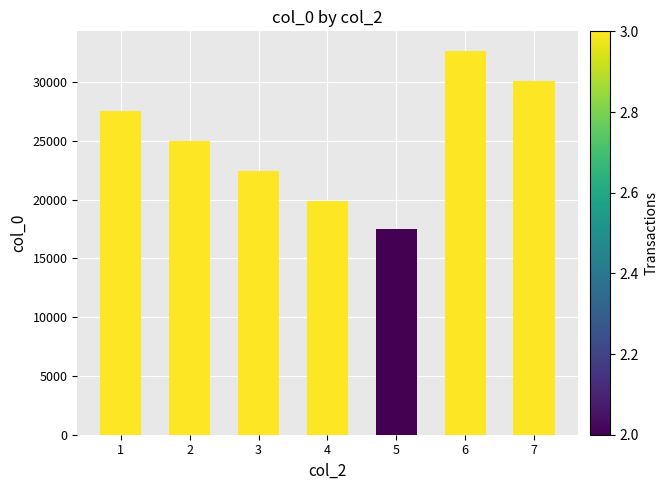

What is the greatest value displayed?

32691